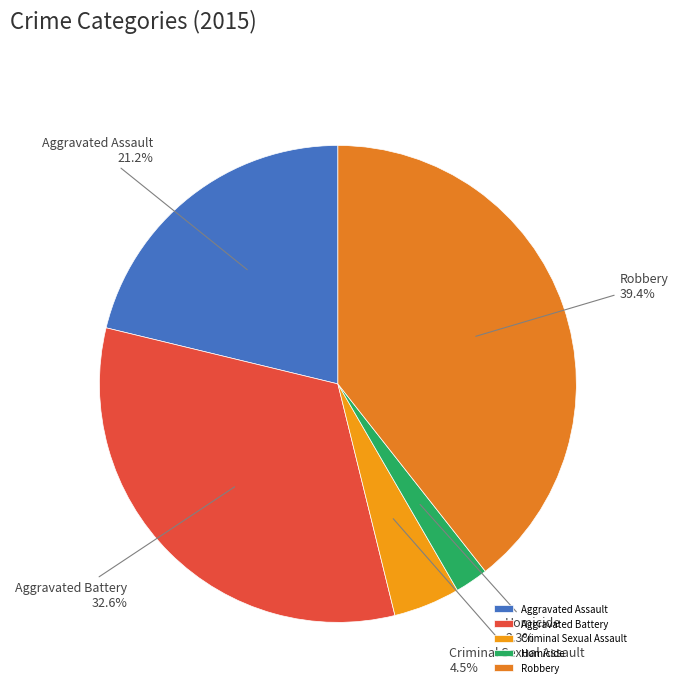

Is it true that Aggravated Battery is 23% of the pie?

False